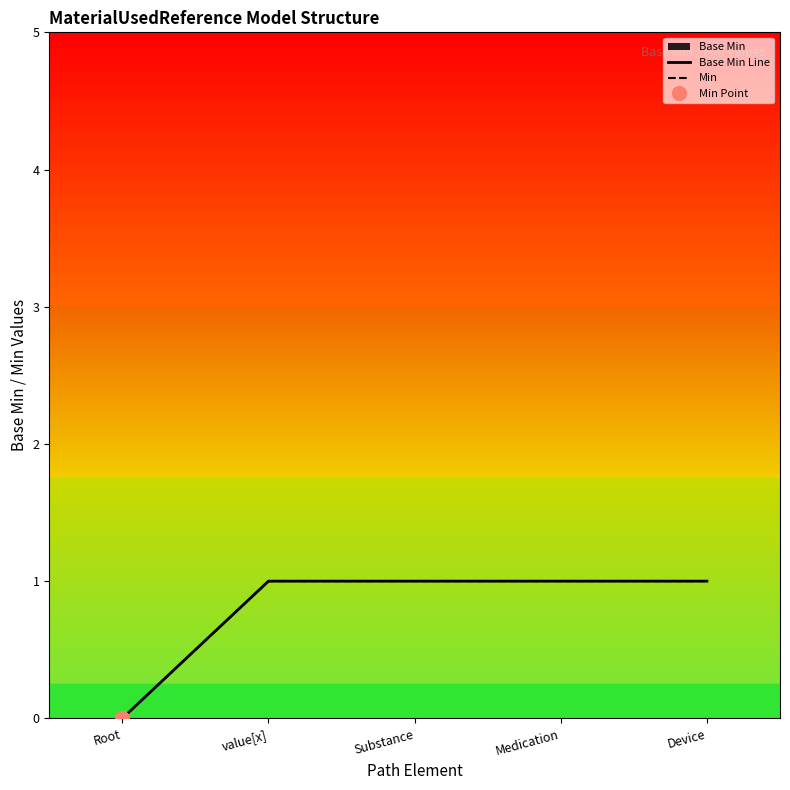

What is the greatest value displayed?

1